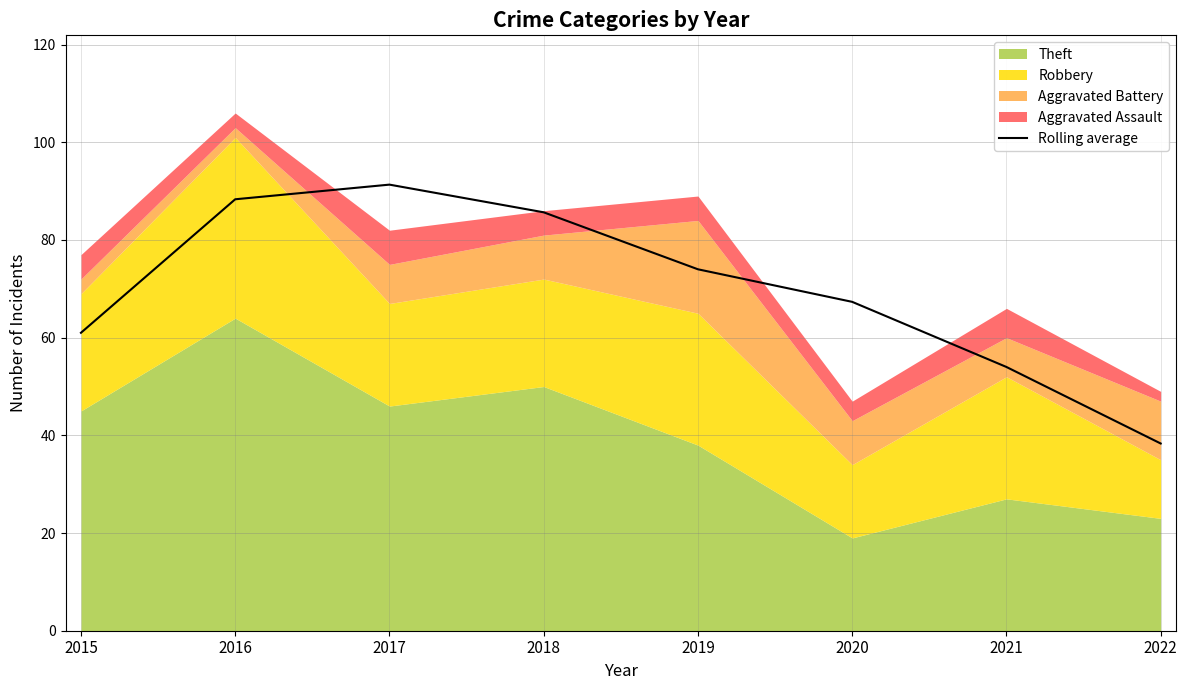

Reading left to right, what are all the values shown in this chart?

61.0	88.3	91.3	85.7	74.0	67.3	54.0	38.3